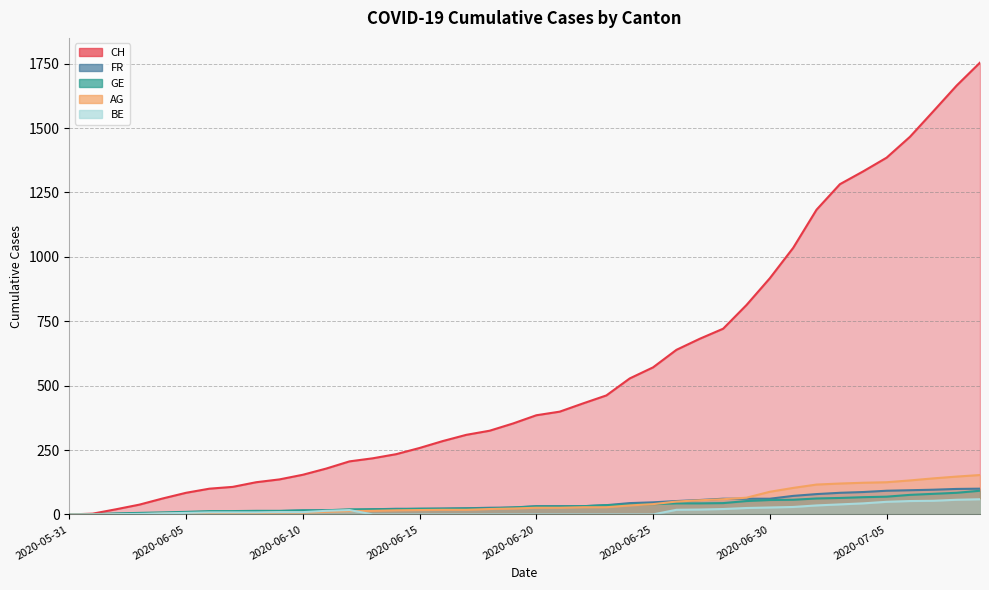

Which series has the widest spread of values?

CH